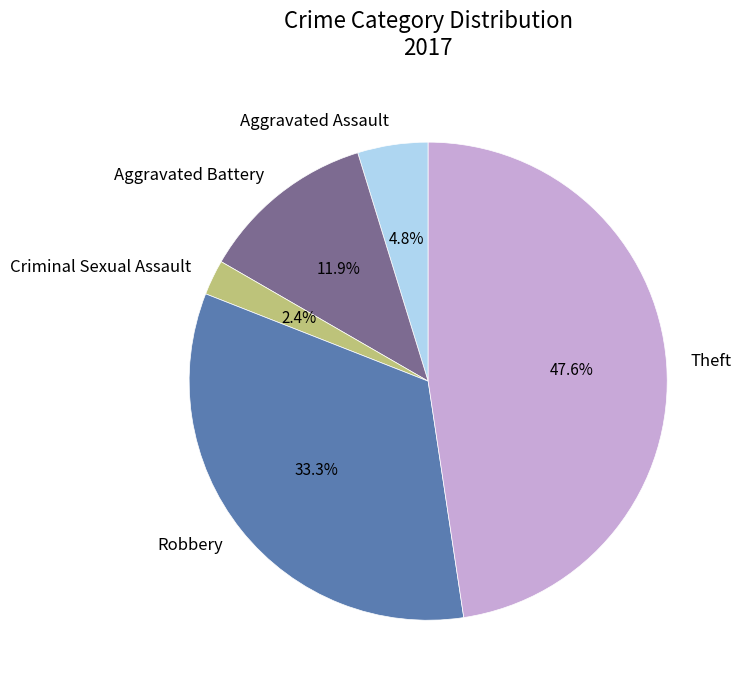

What percentage is the Criminal Sexual Assault slice, to the nearest percent?

2%